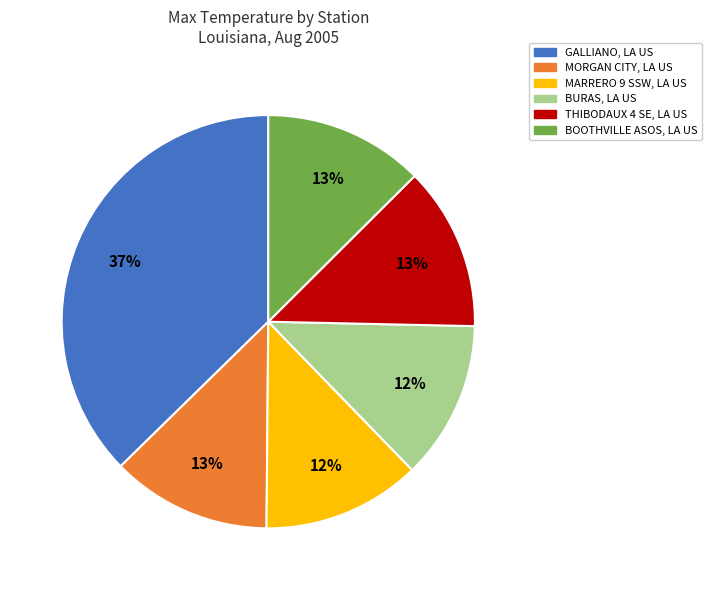

Is THIBODAUX 4 SE, LA US the majority of the pie?

No